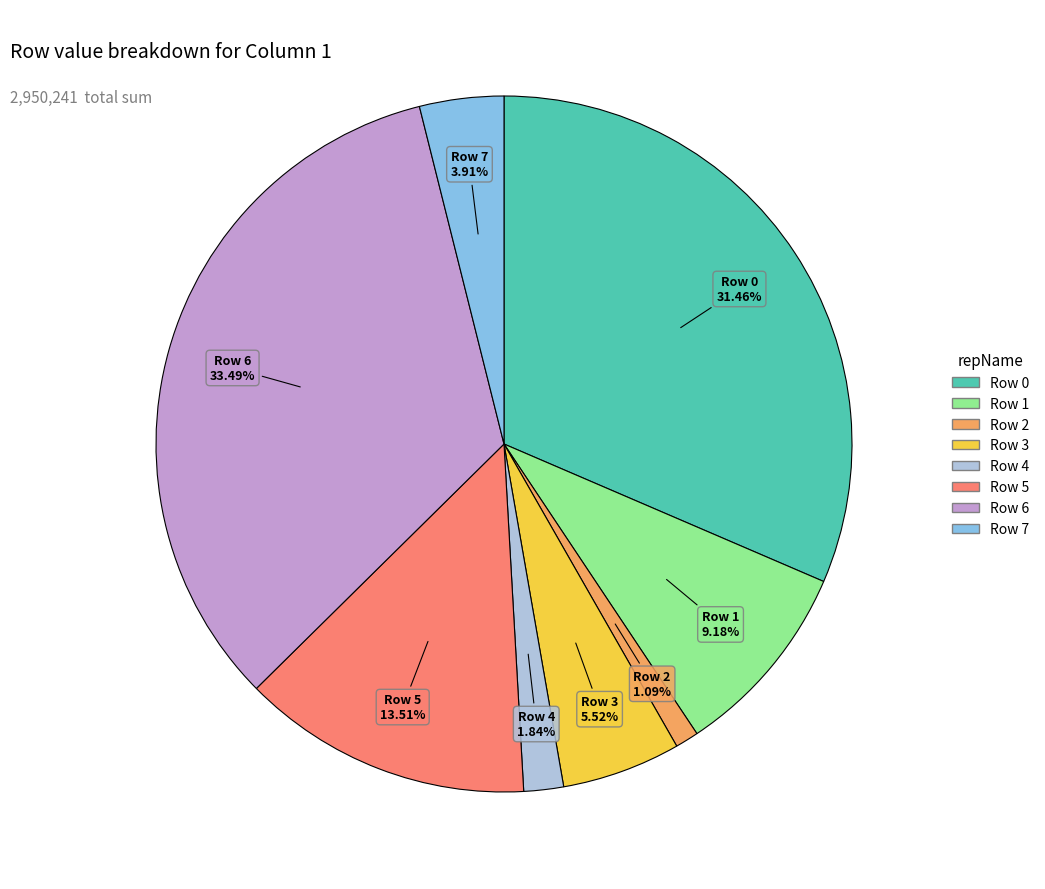

To the nearest percent, what is the difference between the Row 0 and Row 3 slice percentages?

26%